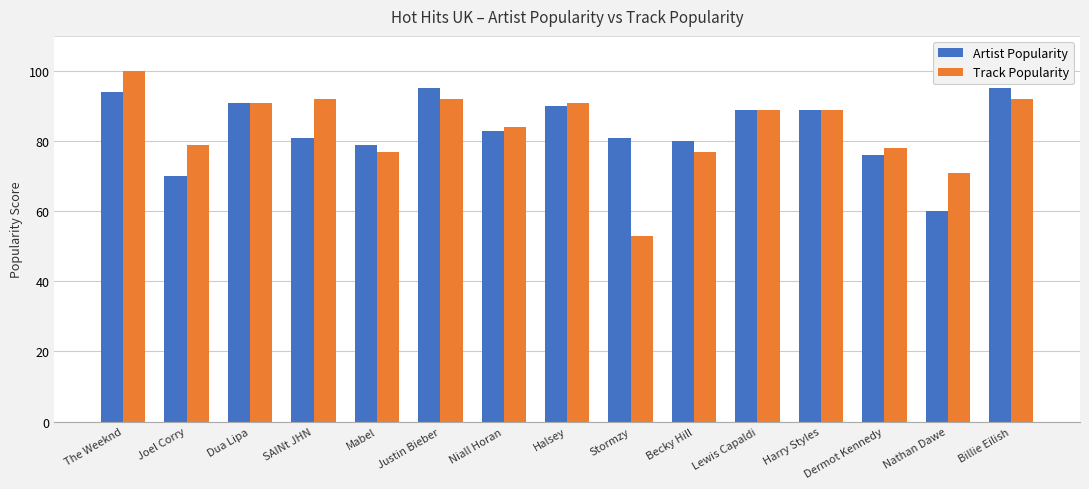

At SAINt JHN, list the series in order from smallest to largest.

Artist Popularity, Track Popularity